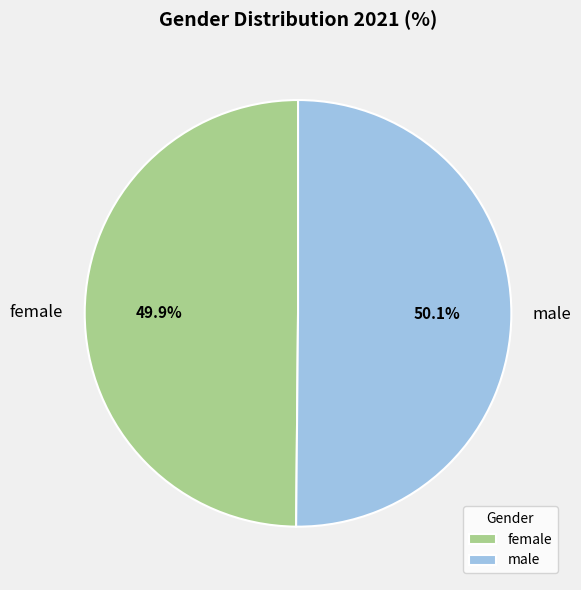

The female slice represents 36% of the pie. True or false?

False